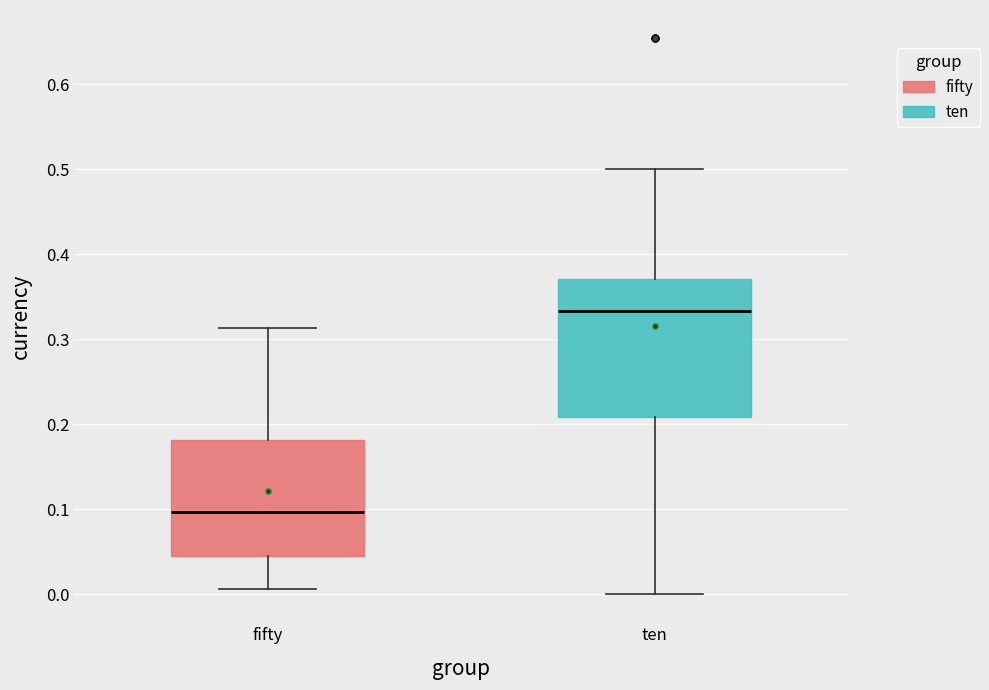

Which box is the tallest, from its lower edge to its upper edge?

ten